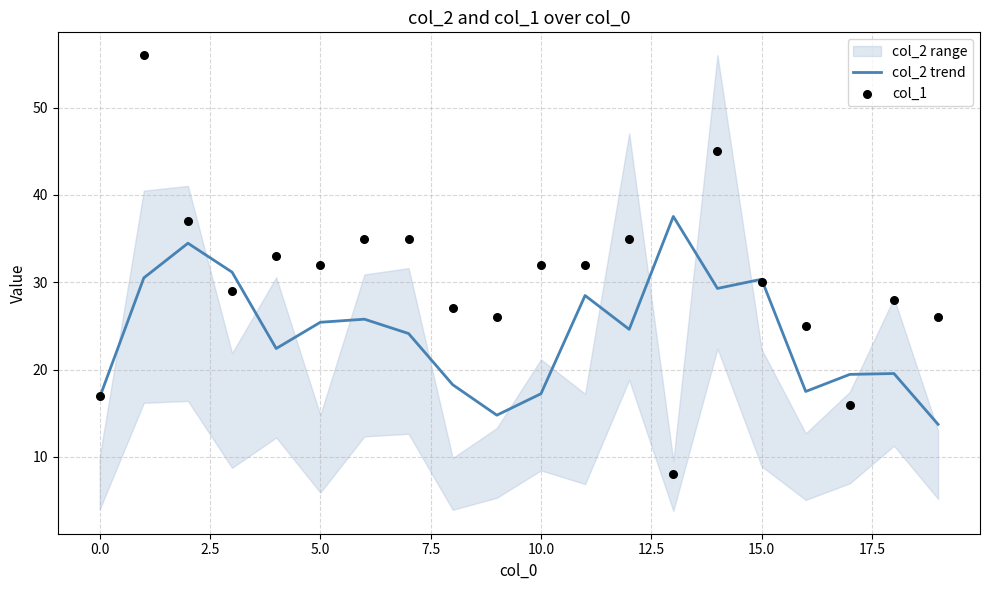

What is the maximum value for col_2 trend?

37.5